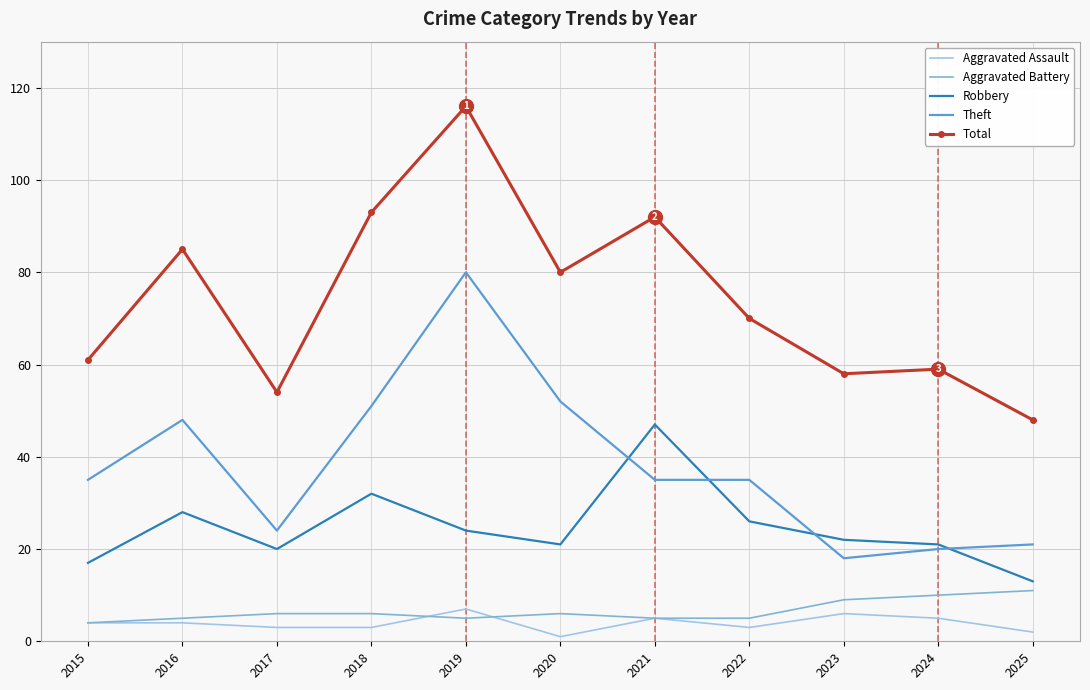

True or false: Theft and Aggravated Battery cross at least once.

False